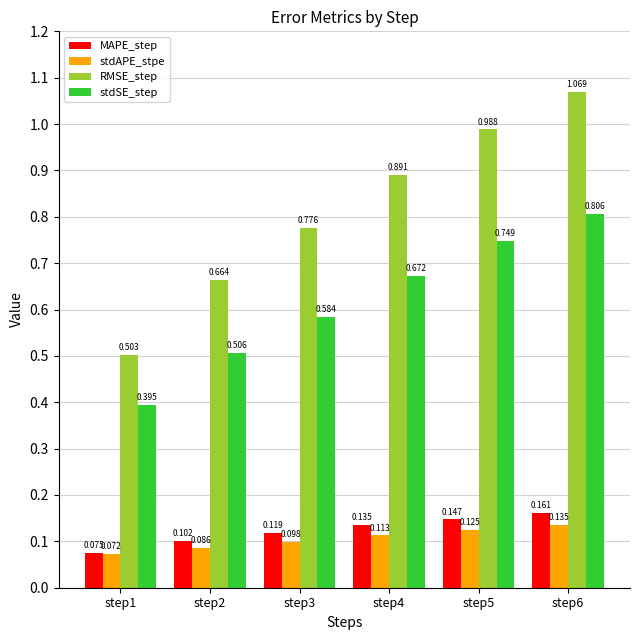

The stdSE_step series shows 0.3 at step5. True or false?

False